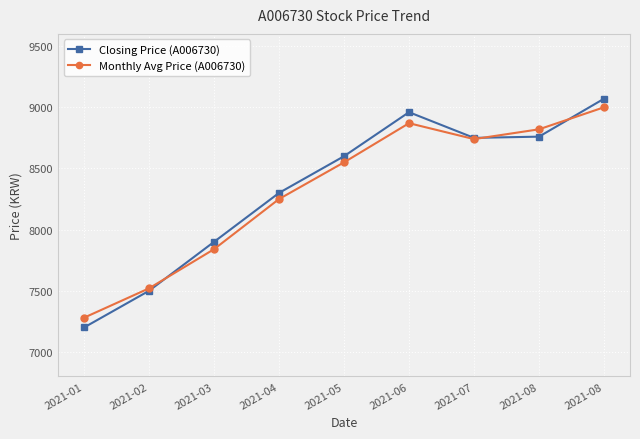

What is the lowest value of the Monthly Avg Price (A006730) series?

7280